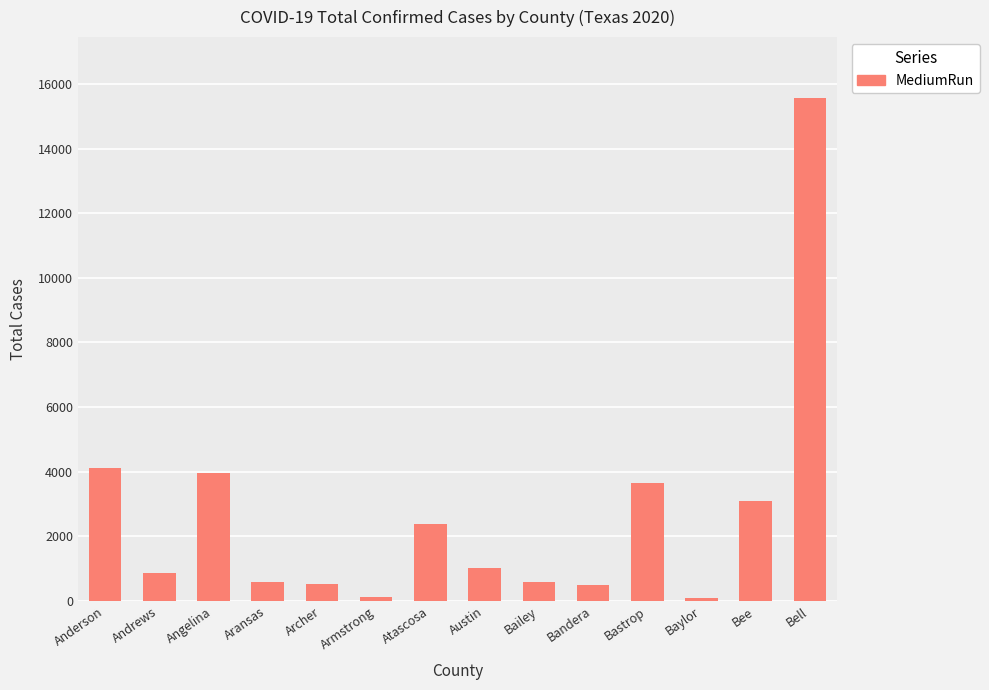

Which label corresponds to the largest value in the chart?

Bell